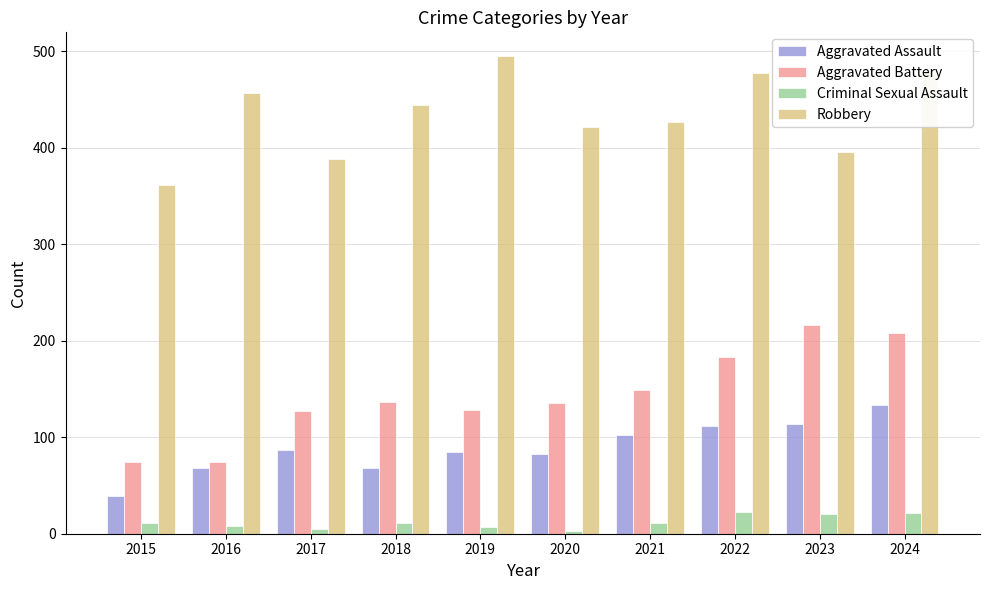

What is the difference between the second highest and second lowest values in the Robbery series?

92